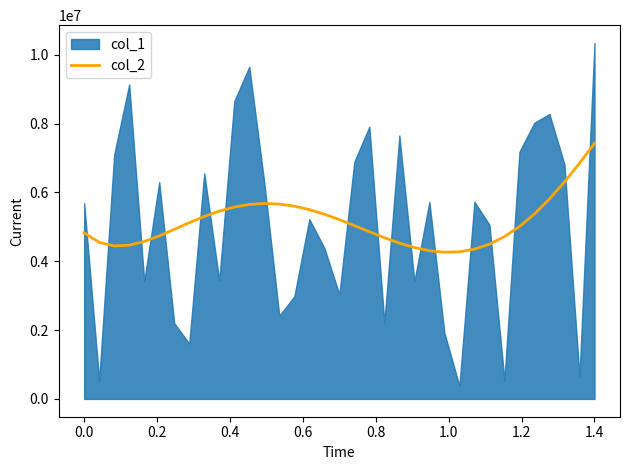

What is the lowest value of the col_2 series?

4261815.3